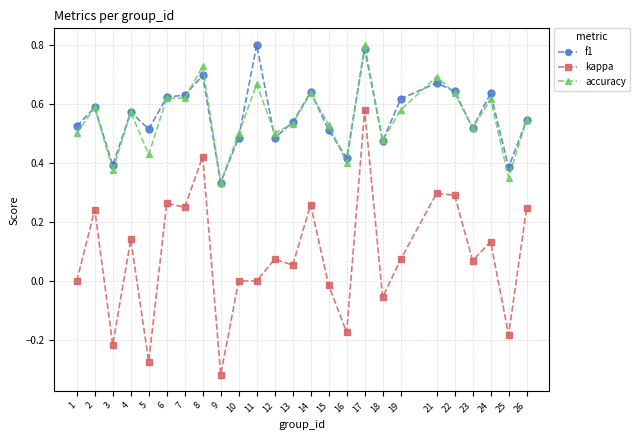

How many distinct data groups are displayed?

3